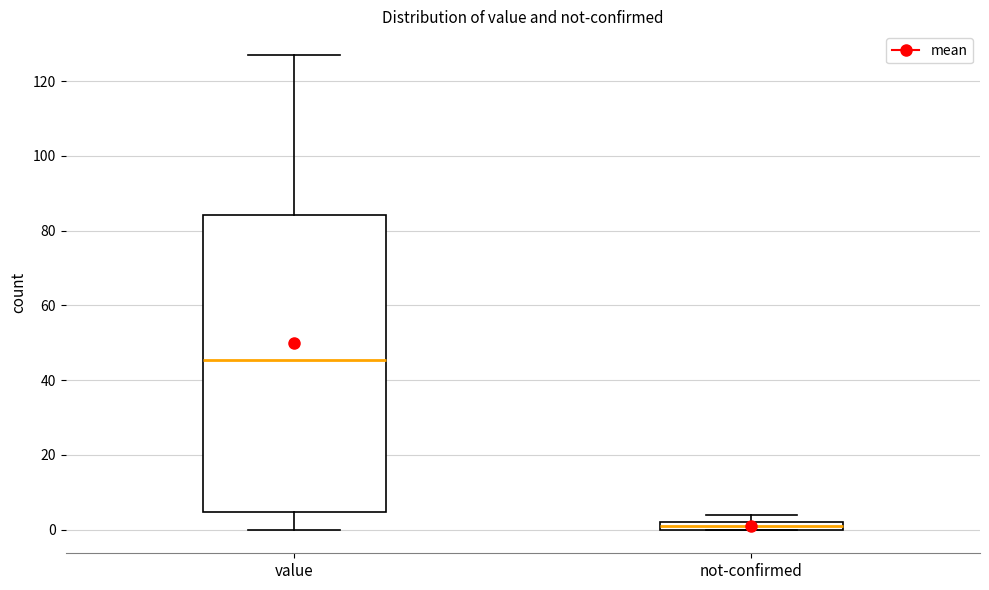

Which box is the tallest, from its lower edge to its upper edge?

value